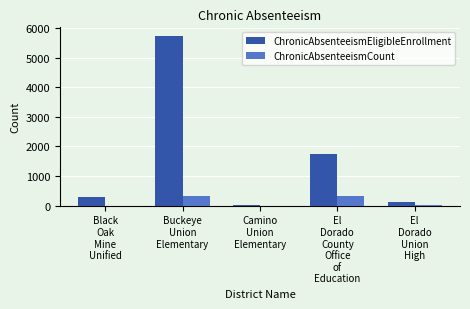

Which series has the largest total across all categories?

ChronicAbsenteeismEligibleEnrollment